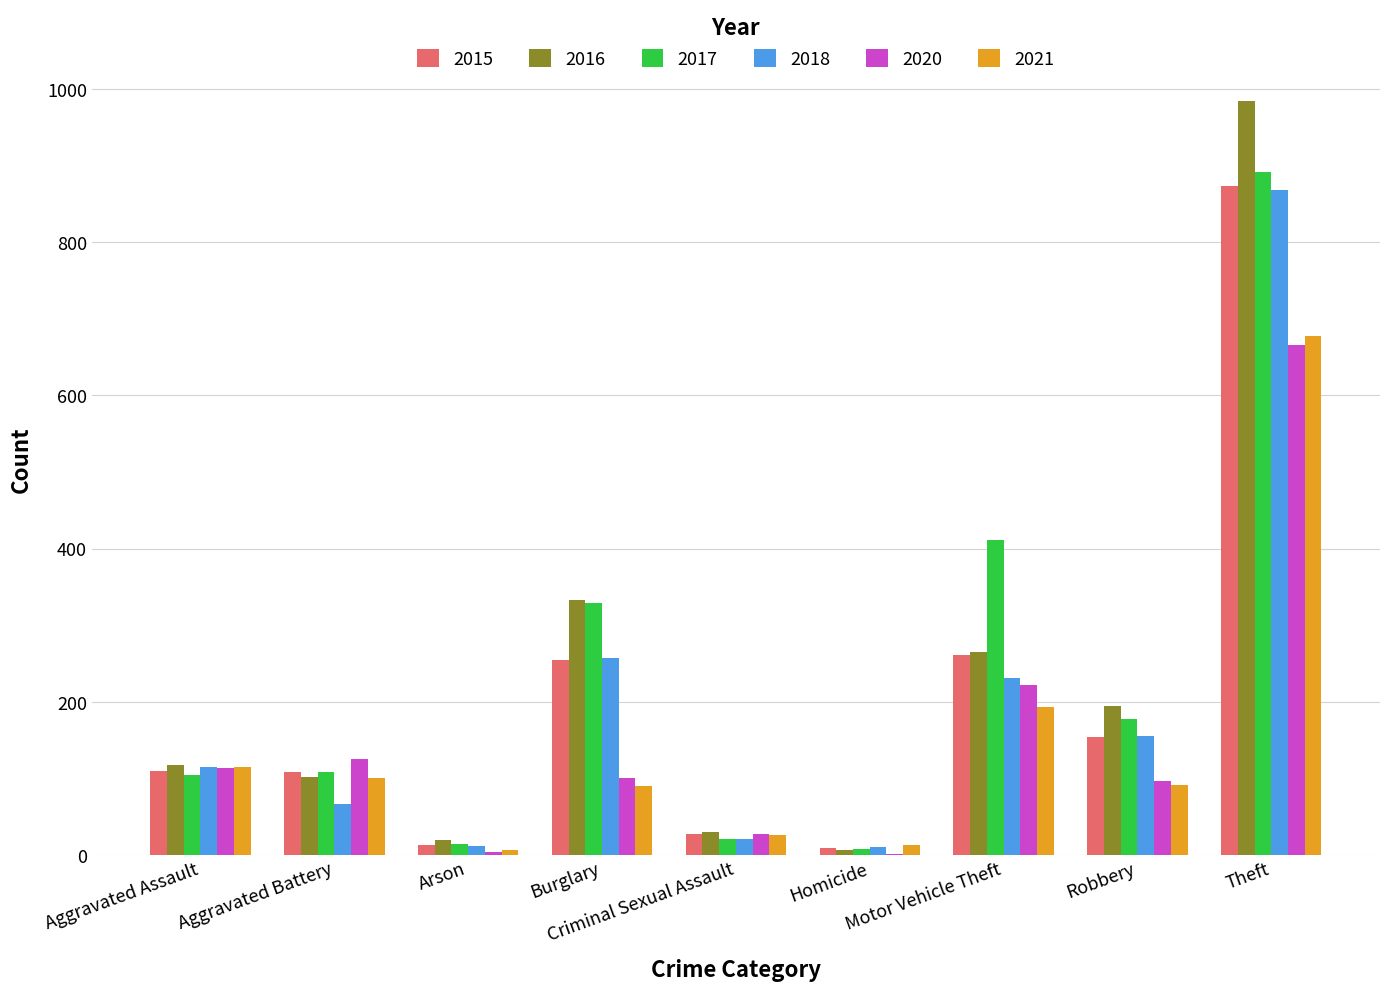

What is the sum of all 2020 values?

1357